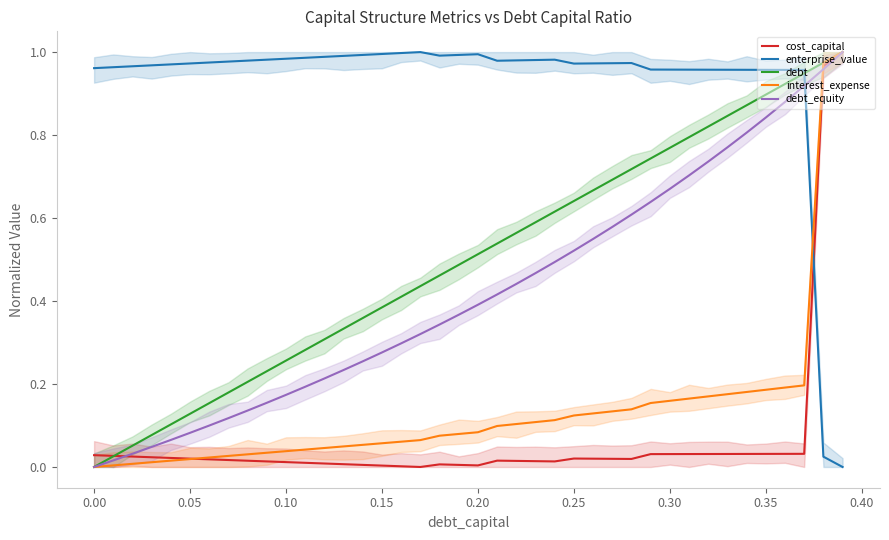

How many interior local peaks does the cost_capital series have?

3